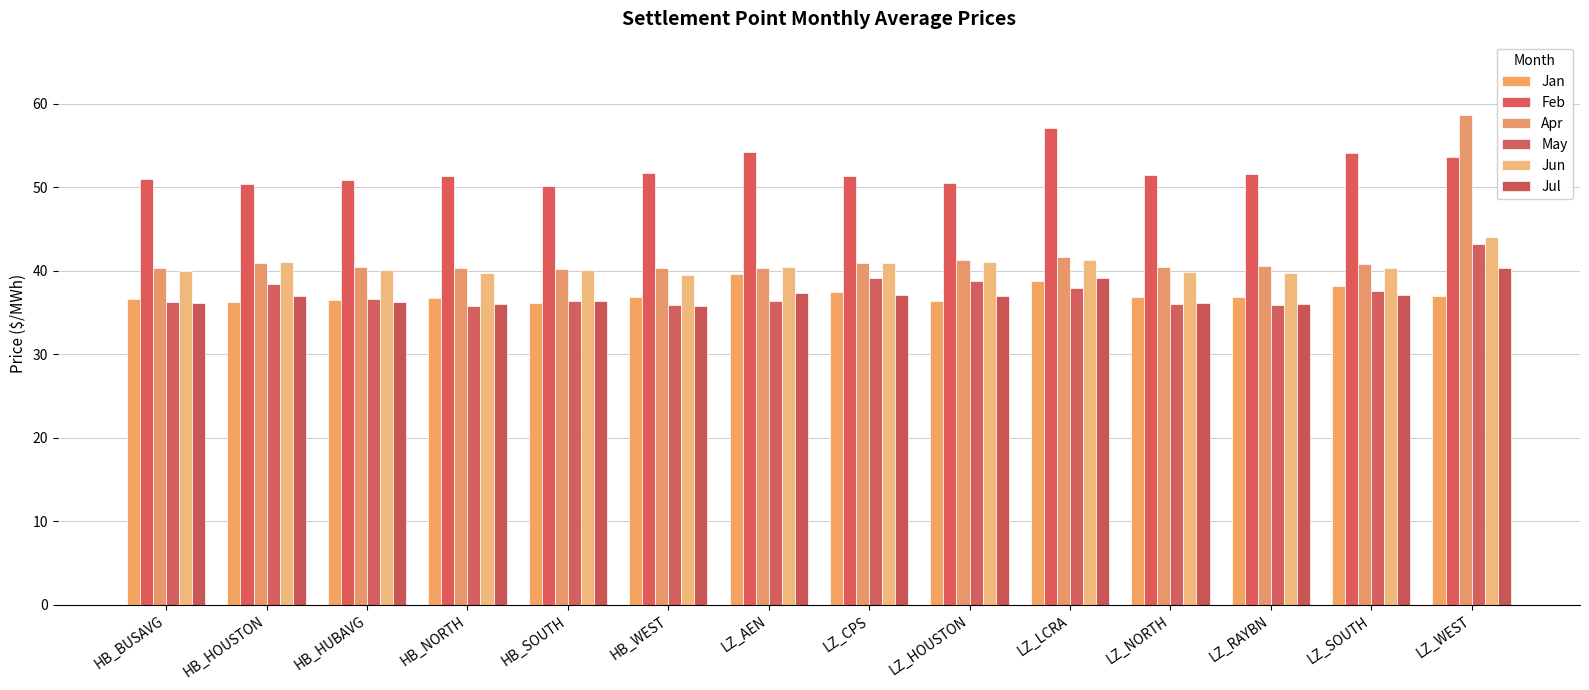

Count the number of data series in this chart.

6